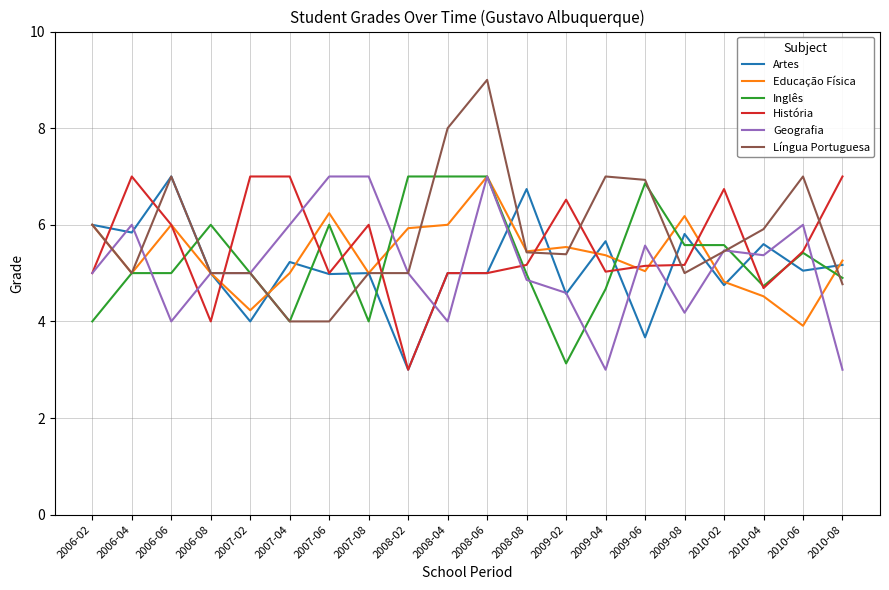

At which label does Artes reach its minimum?

2008-02